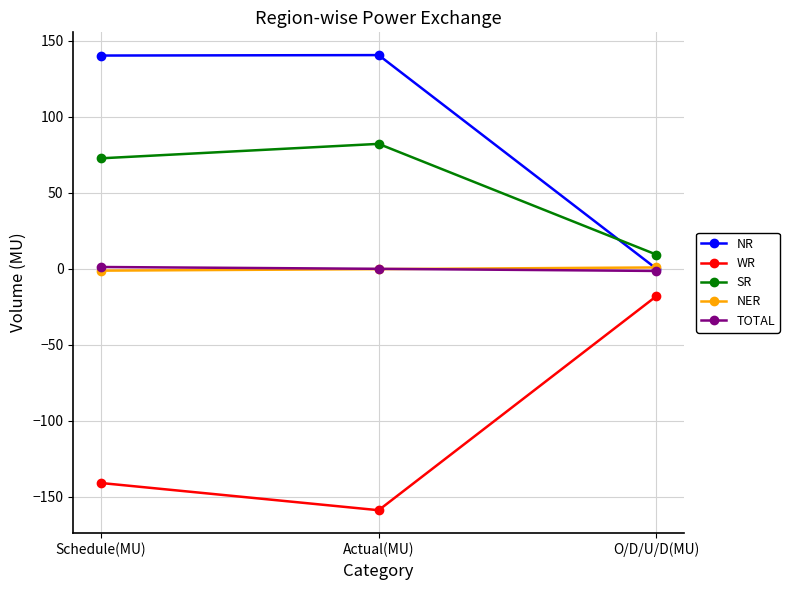

Between Schedule(MU) and O/D/U/D(MU), which series saw the biggest shift?

NR